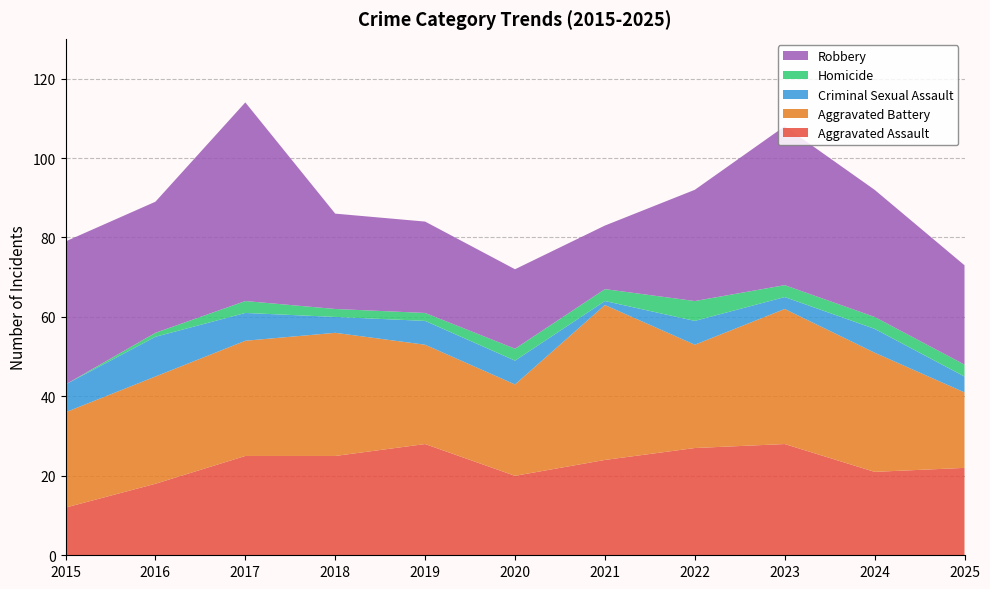

Reading right to left, extract all data points from this chart.

Aggravated Assault: 22	21	28	27	24	20	28	25	25	18	12
Aggravated Battery: 19	30	34	26	39	23	25	31	29	27	24
Criminal Sexual Assault: 4	6	3	6	1	6	6	4	7	10	7
Homicide: 3	3	3	5	3	3	2	2	3	1	0
Robbery: 25	32	40	28	16	20	23	24	50	33	36